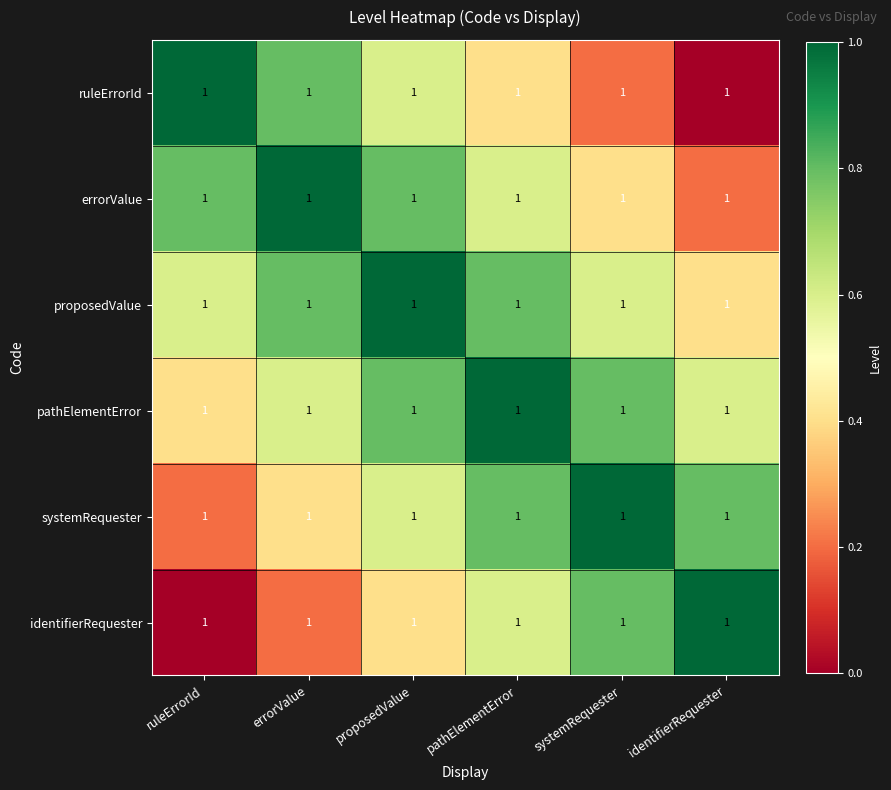

At proposedValue, list the series in order from smallest to largest.

identifierRequester, ruleErrorId, systemRequester, errorValue, pathElementError, proposedValue